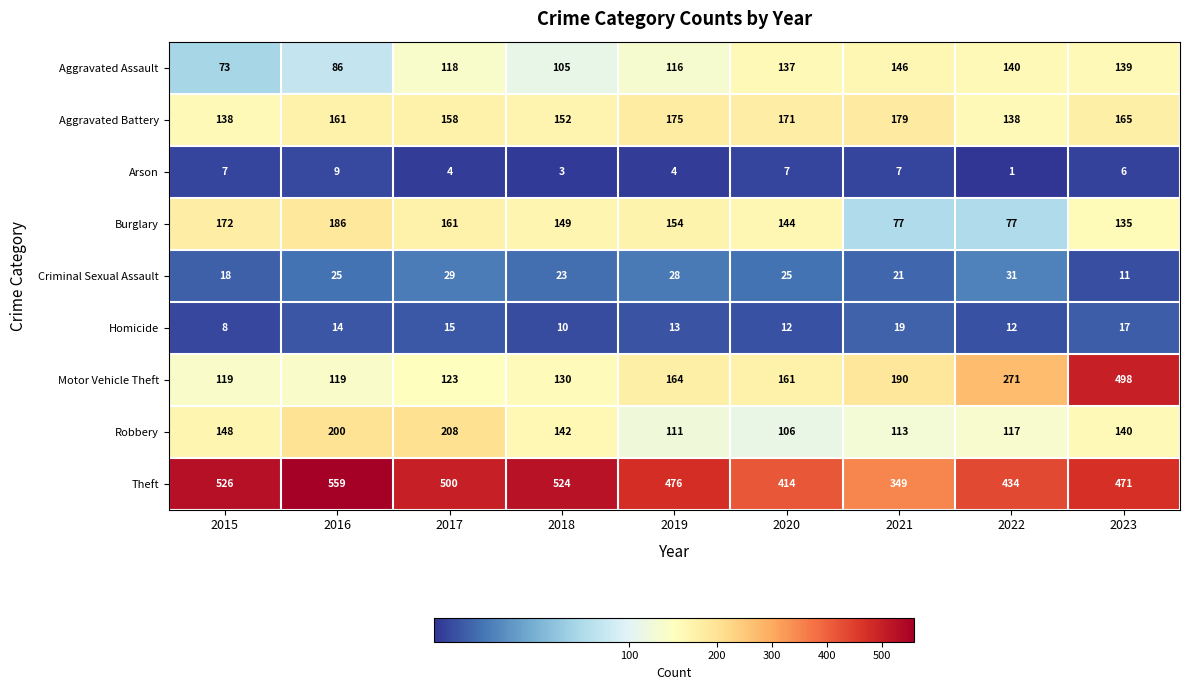

How many categories are shown in the chart?

9